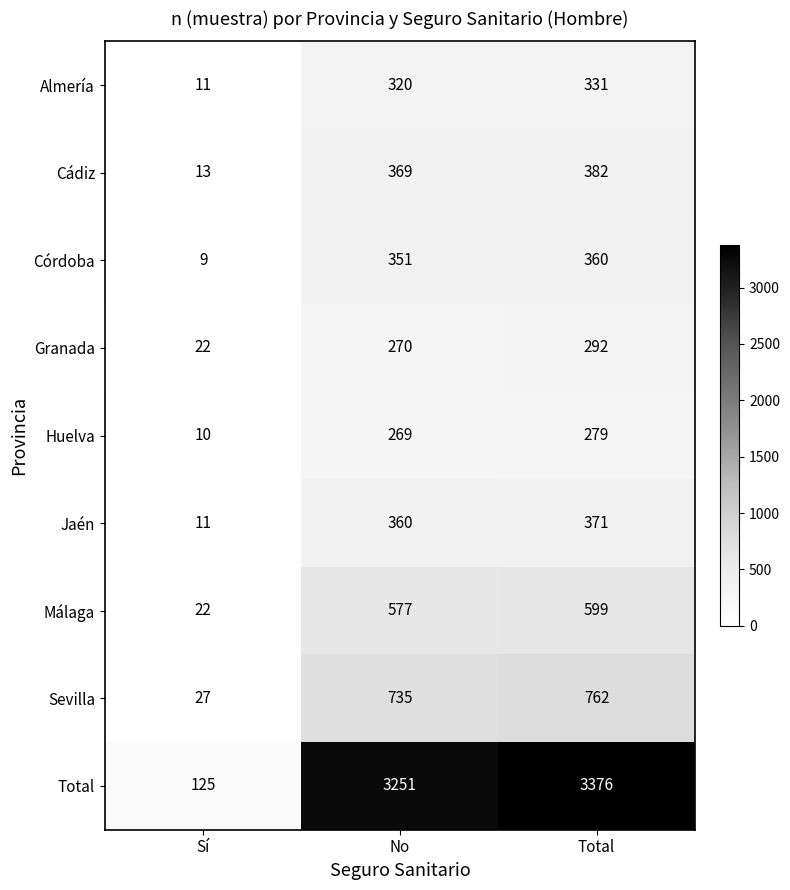

List the series in order of their peak value, lowest first.

Huelva, Granada, Almería, Córdoba, Jaén, Cádiz, Málaga, Sevilla, Total